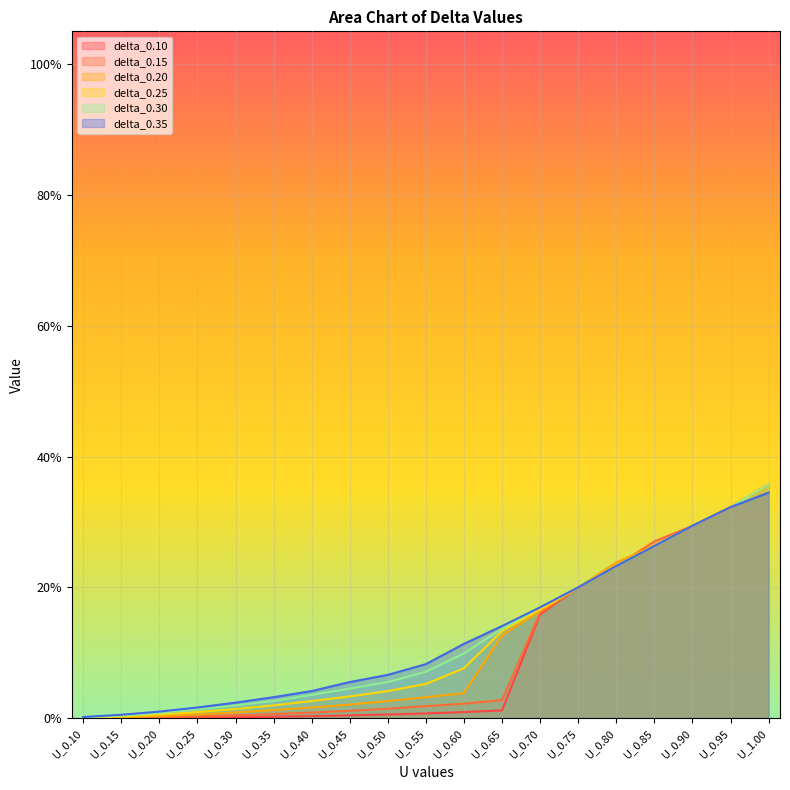

Reading left to right, what are all the values shown in this chart?

delta_0.10: 0.0	0.0	0.0	0.0	0.0	0.0	0.0	0.0	0.0	0.0	0.0	0.0	0.2	0.2	0.2	0.3	0.3	0.3	0.4
delta_0.15: 0.0	0.0	0.0	0.0	0.0	0.0	0.0	0.0	0.0	0.0	0.0	0.0	0.2	0.2	0.2	0.3	0.3	0.3	0.4
delta_0.20: 0.0	0.0	0.0	0.0	0.0	0.0	0.0	0.0	0.0	0.0	0.0	0.1	0.2	0.2	0.2	0.3	0.3	0.3	0.4
delta_0.25: 0.0	0.0	0.0	0.0	0.0	0.0	0.0	0.0	0.0	0.1	0.1	0.1	0.2	0.2	0.2	0.3	0.3	0.3	0.4
delta_0.30: 0.0	0.0	0.0	0.0	0.0	0.0	0.0	0.0	0.1	0.1	0.1	0.1	0.2	0.2	0.2	0.3	0.3	0.3	0.4
delta_0.35: 0.0	0.0	0.0	0.0	0.0	0.0	0.0	0.1	0.1	0.1	0.1	0.1	0.2	0.2	0.2	0.3	0.3	0.3	0.3